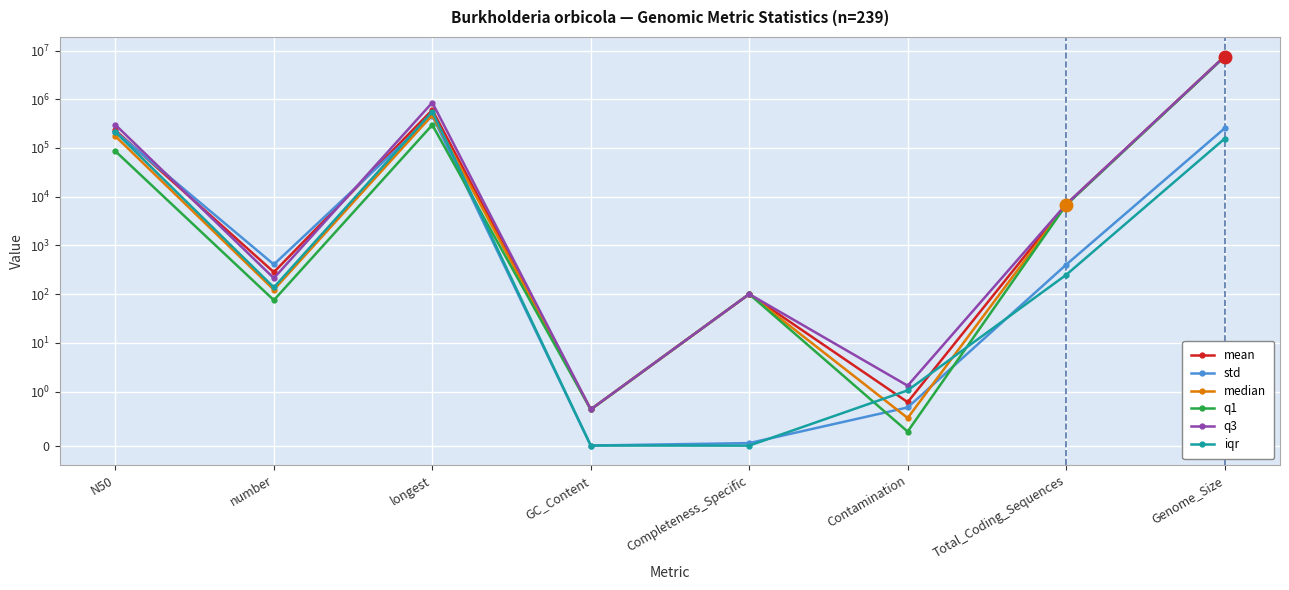

Which series has the largest total across all categories?

q3